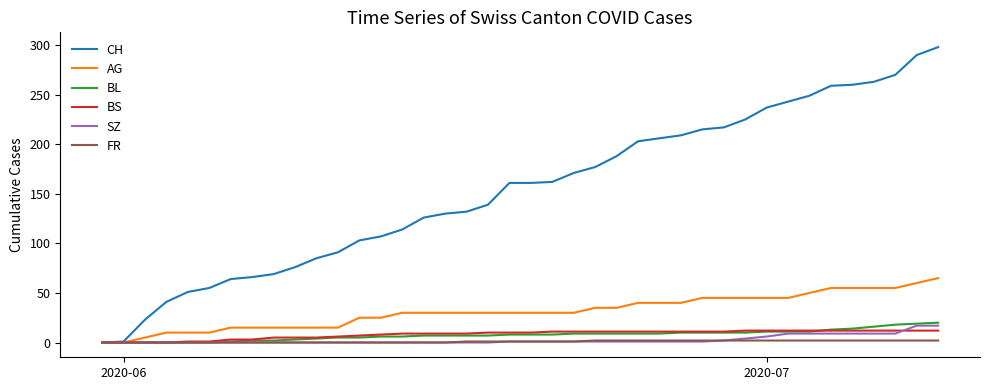

What is the highest value of the BS series?

12